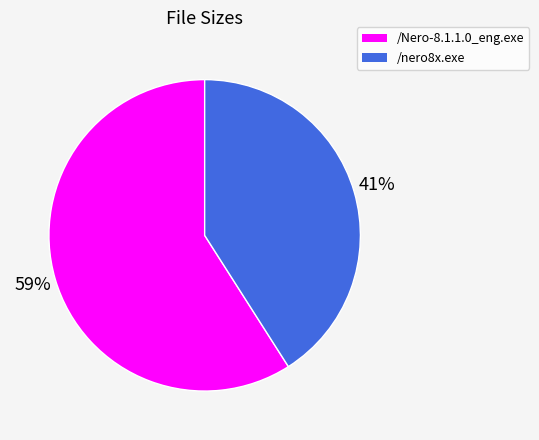

Combined, do /Nero-8.1.1.0_eng.exe and /nero8x.exe account for over 50%?

Yes